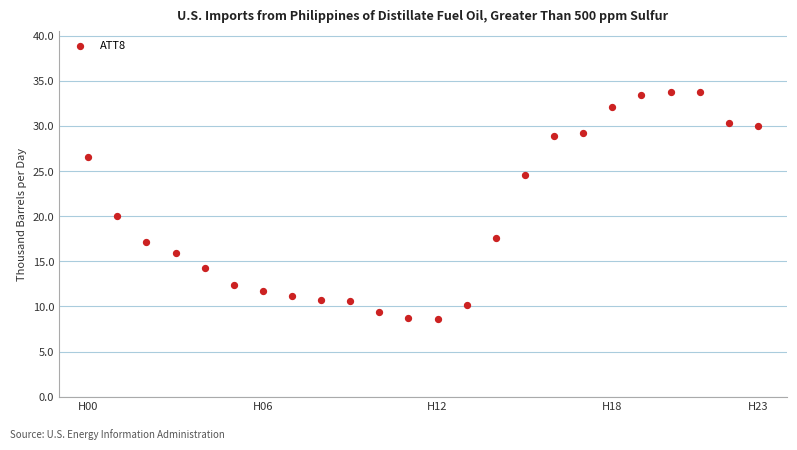

What is the range of Y values (max minus min)?

25.2